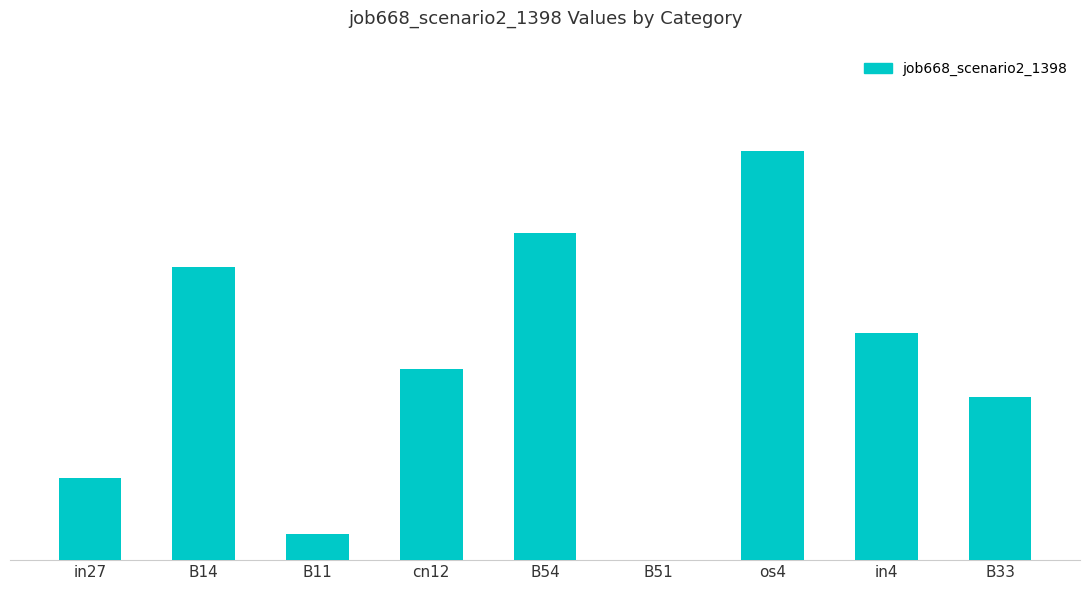

The value at in27 is 0.2. True or false?

False